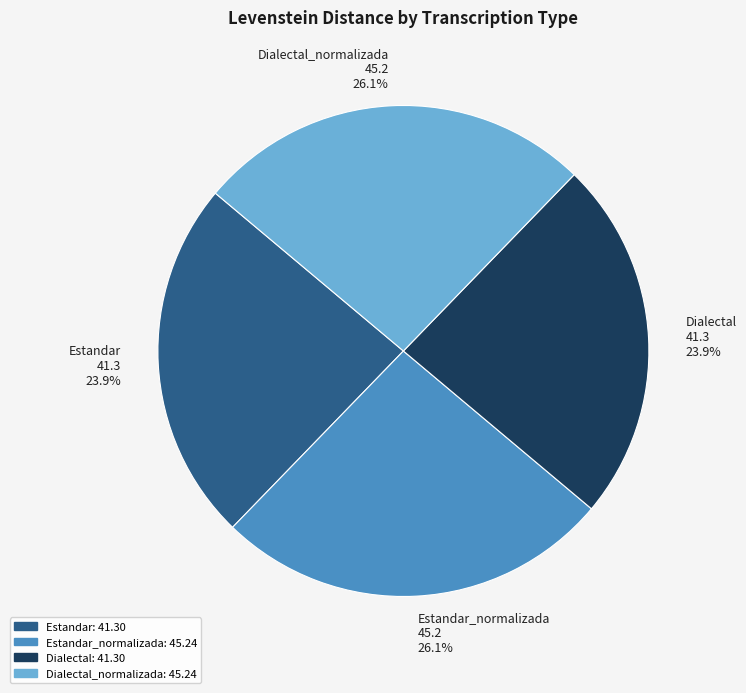

What is the ratio of the value at Dialectal_normalizada 45.2 26.1% to the value at Dialectal 41.3 23.9%?

1.1